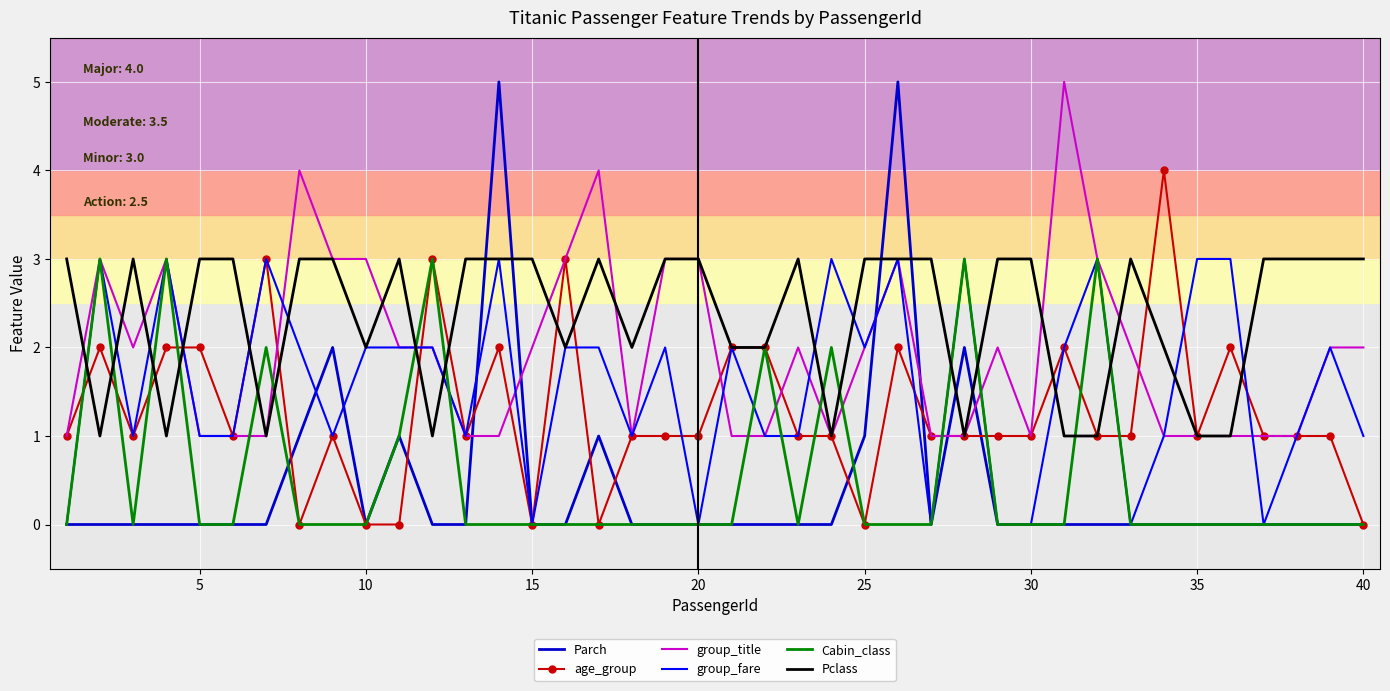

What is the sum of all age_group values?

51